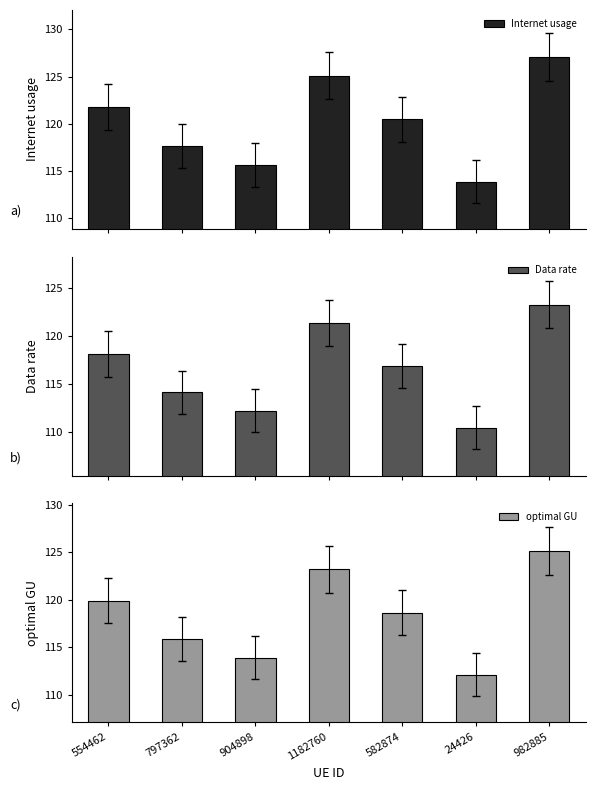

How many bars are there in each group?

3